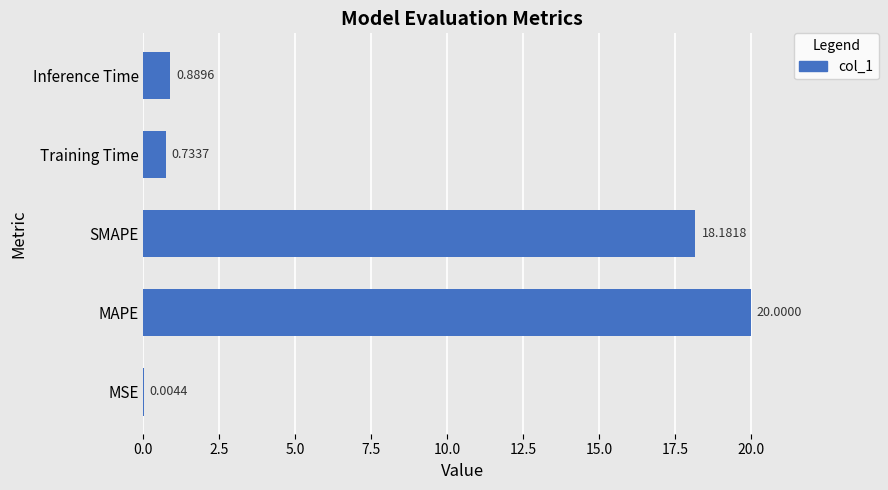

Where is the data nearest to the value 10?

SMAPE